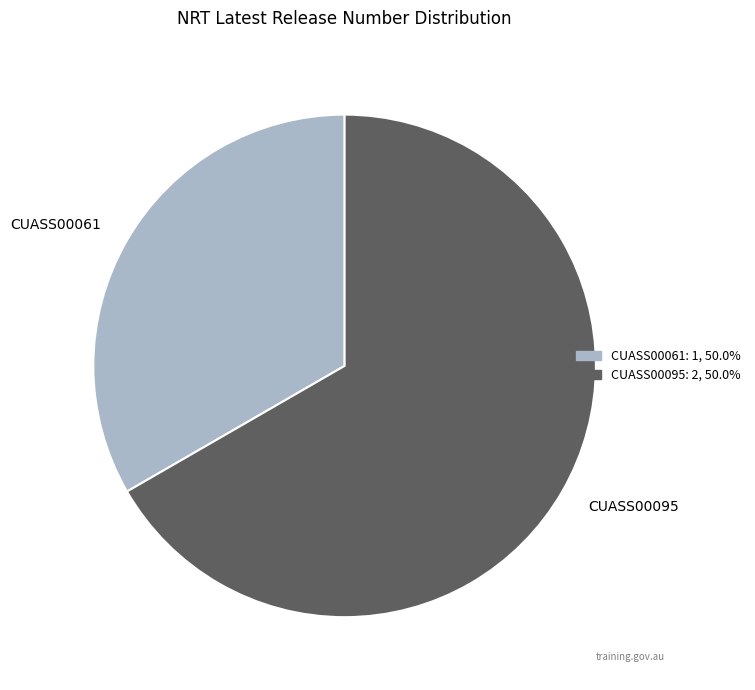

Is it true that CUASS00061 is 33% of the pie?

True